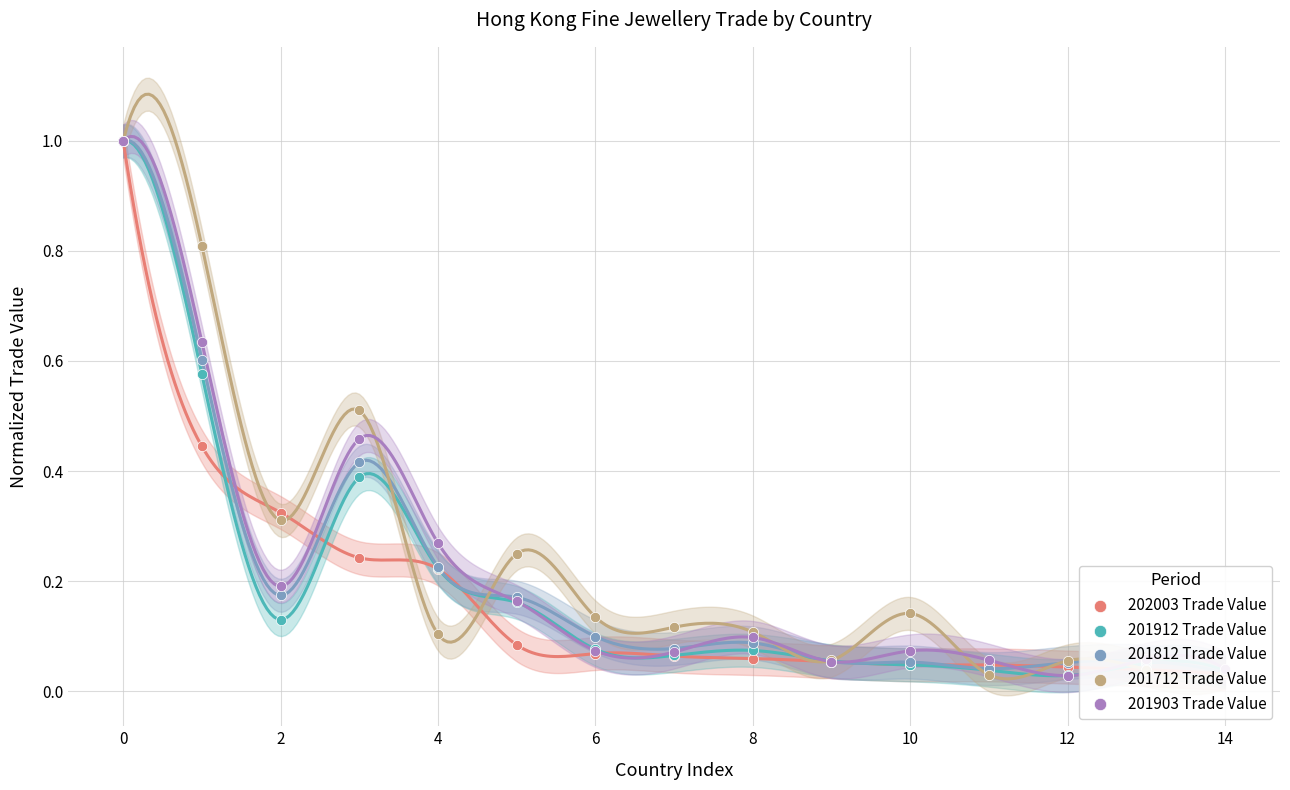

At how many categories does at least one series exceed 0?

15